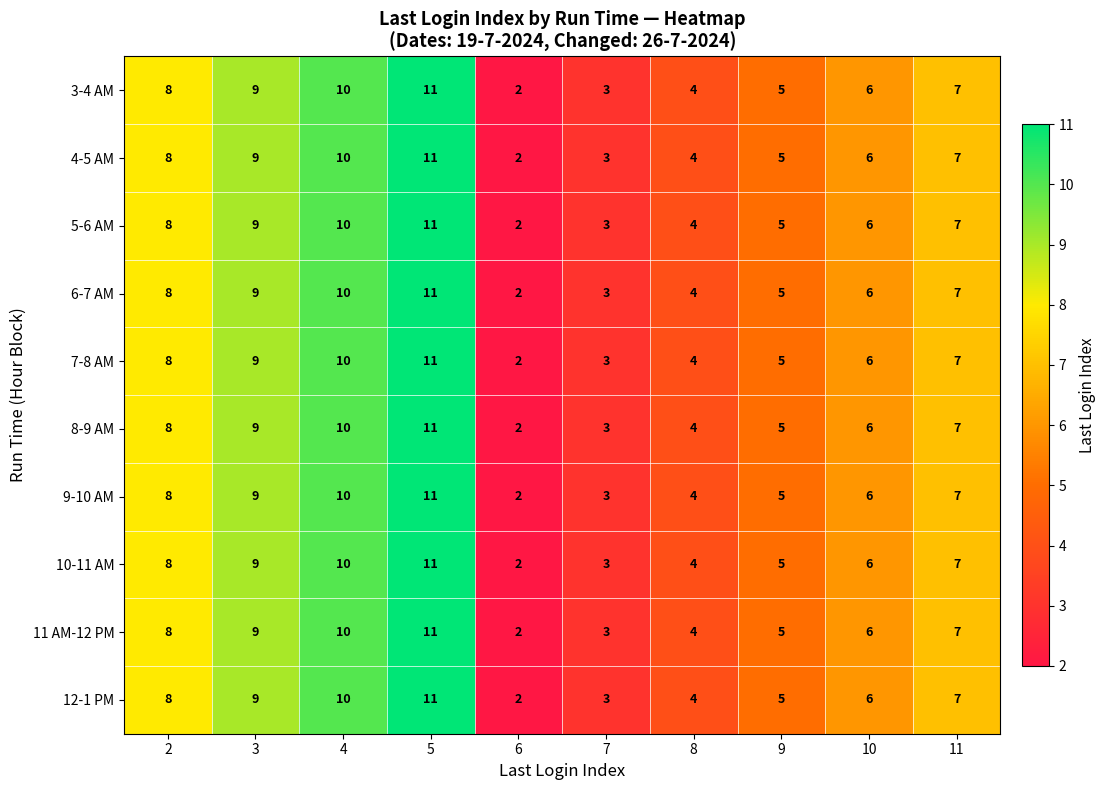

Which category has the highest value across all series?

5